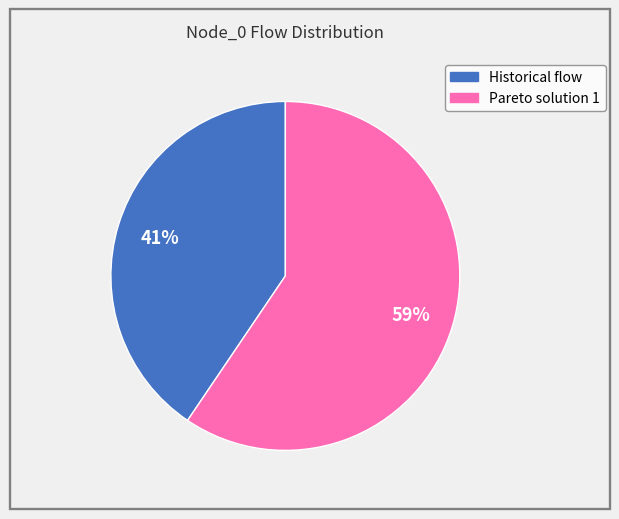

What is the ratio of the value at Historical flow to the value at Pareto solution 1?

0.7